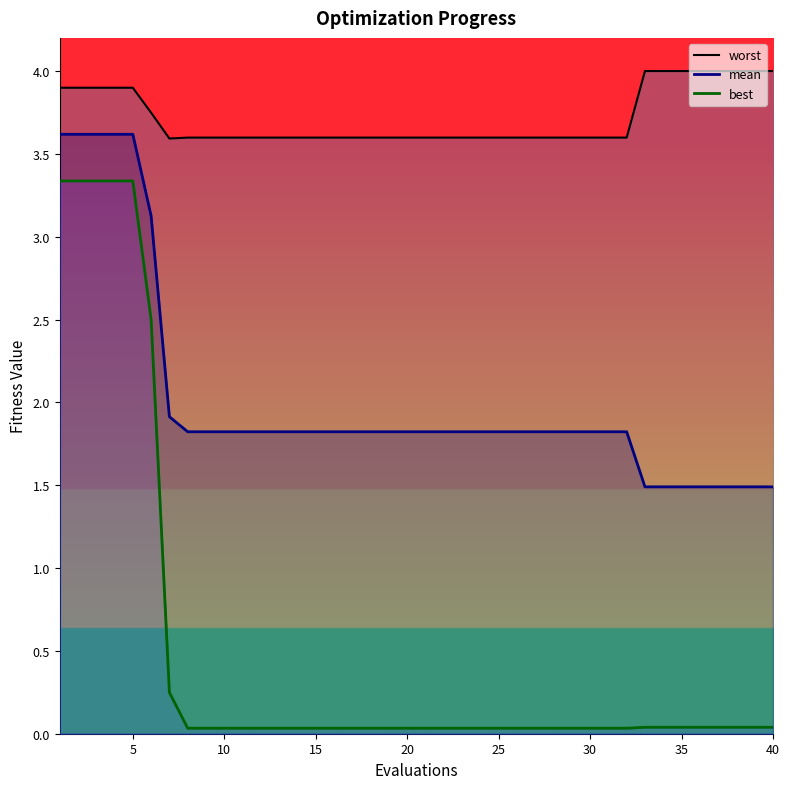

True or false: best has more than 0 points higher than both neighbors.

False